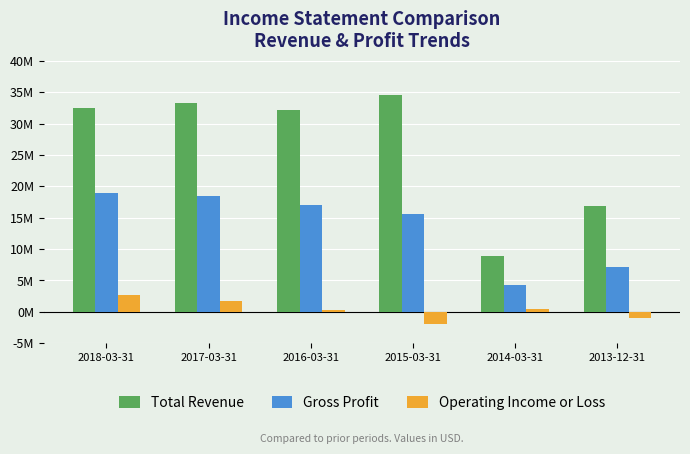

What are all the series names shown in the legend?

Total Revenue, Gross Profit, Operating Income or Loss